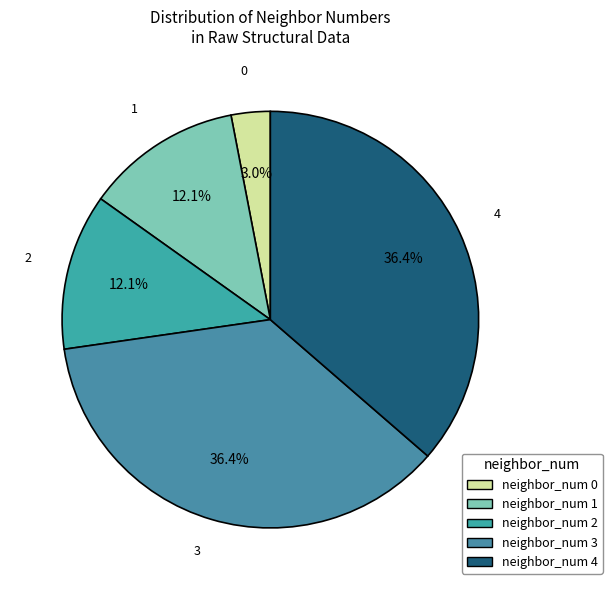

Which slice is the smallest?

neighbor_num 0